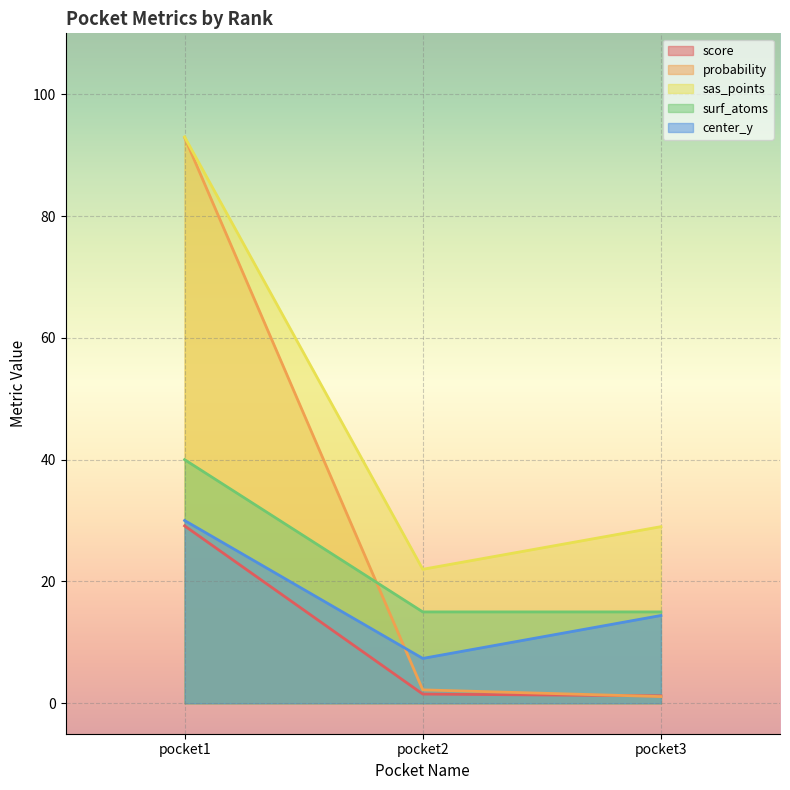

At which label is score closest to 15?

pocket2